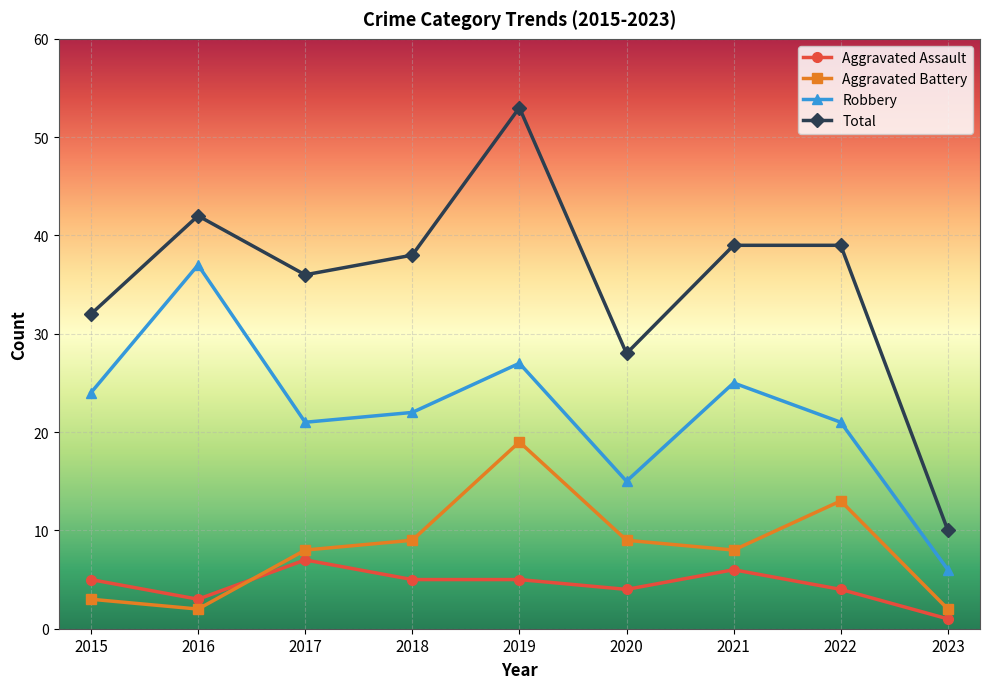

What is the maximum value for Aggravated Assault?

7